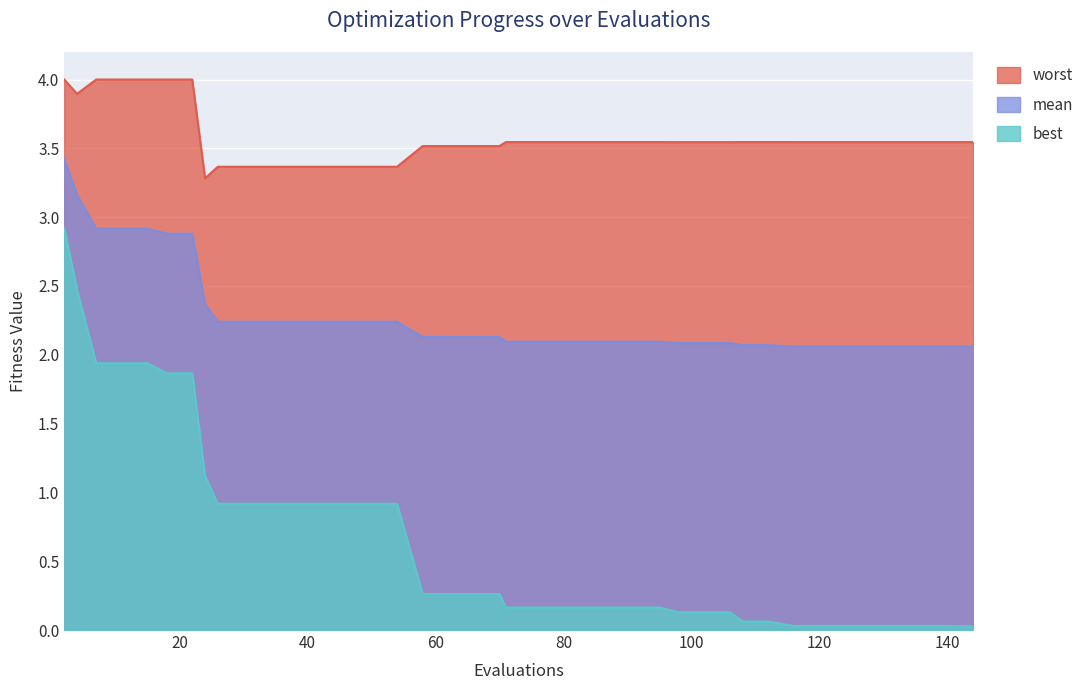

Is it true that worst equals 4.0 at 11?

True